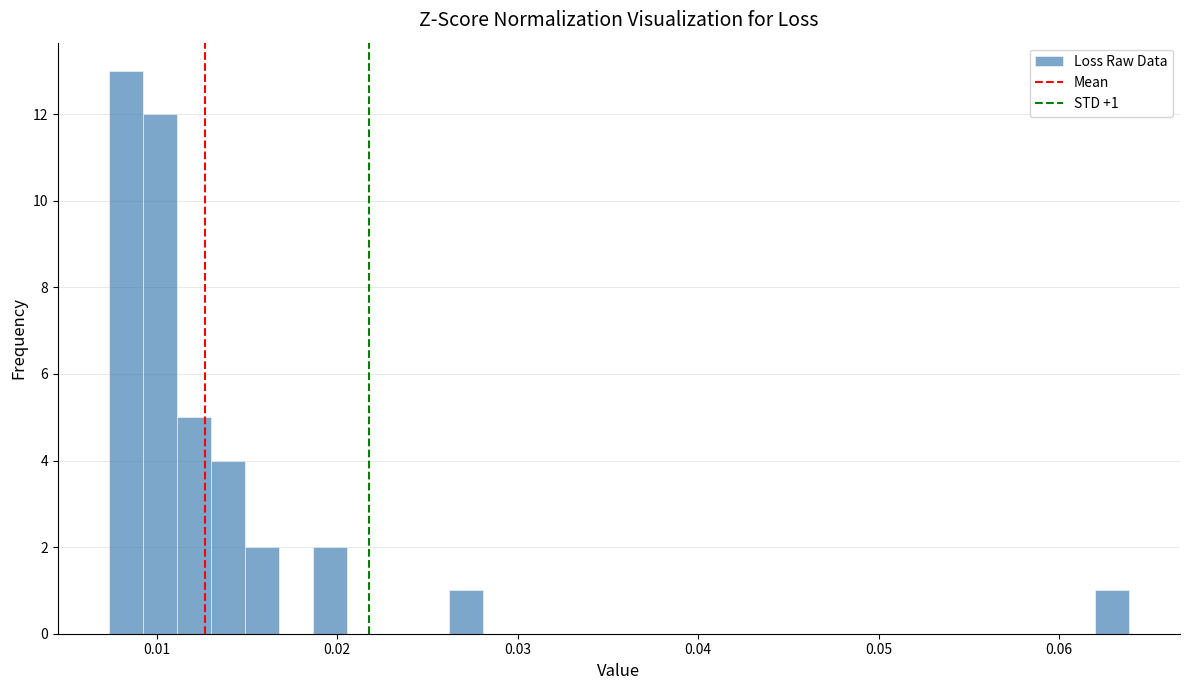

Read against the x-axis, roughly where is the centre of the tallest bar?

0.008